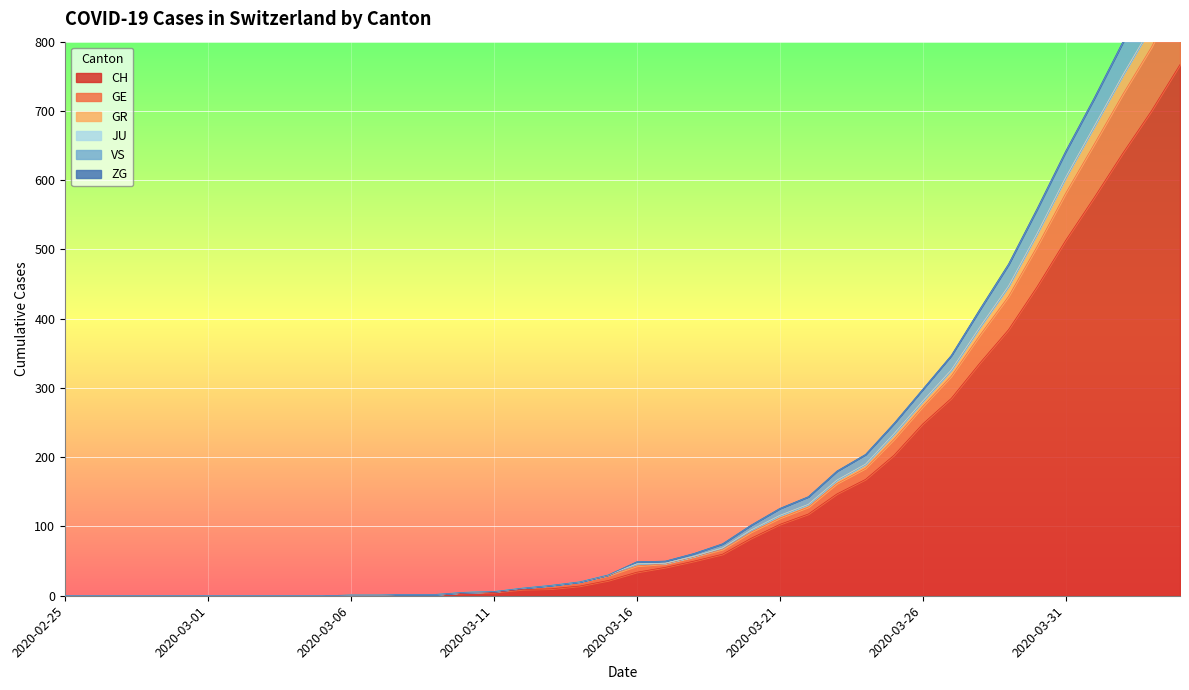

True or false: CH has a value of 34 at 2020-03-16.

True